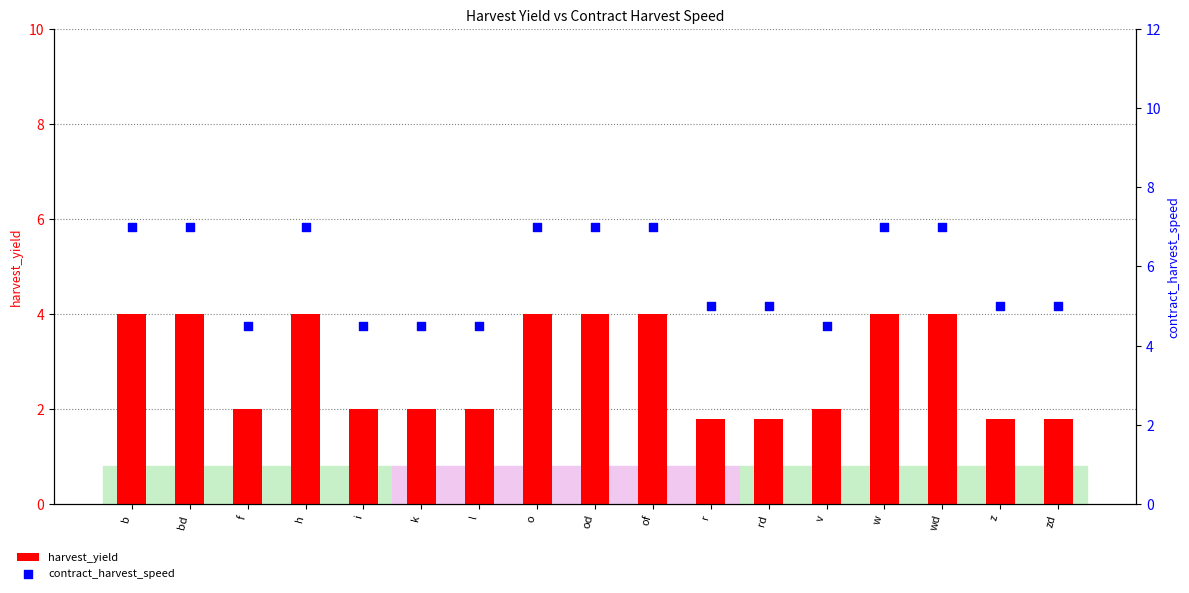

At which category is the sum across all series the highest?

b